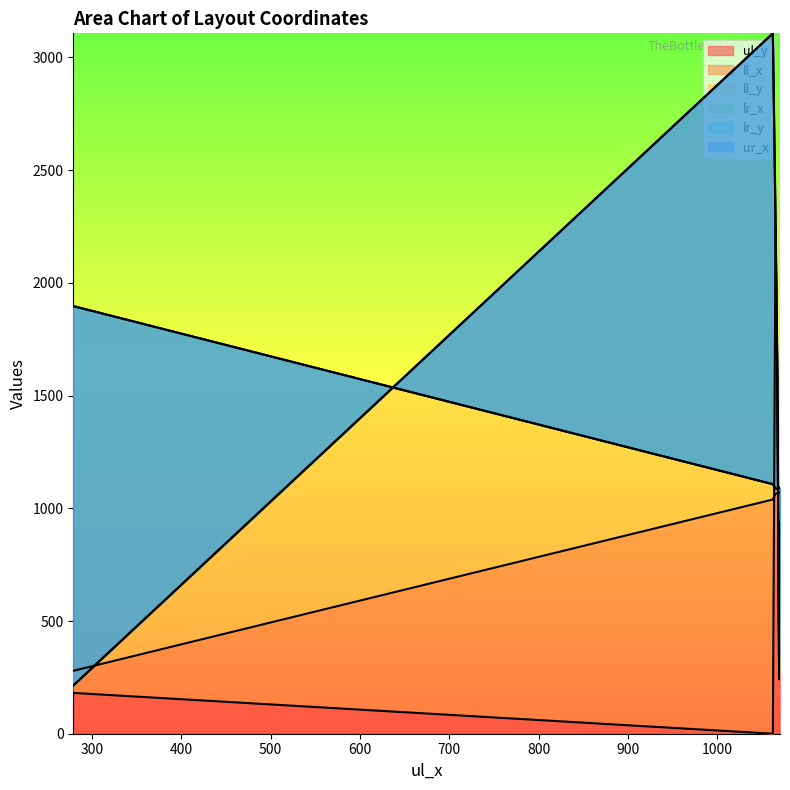

What is the maximum value for ur_x?

1897